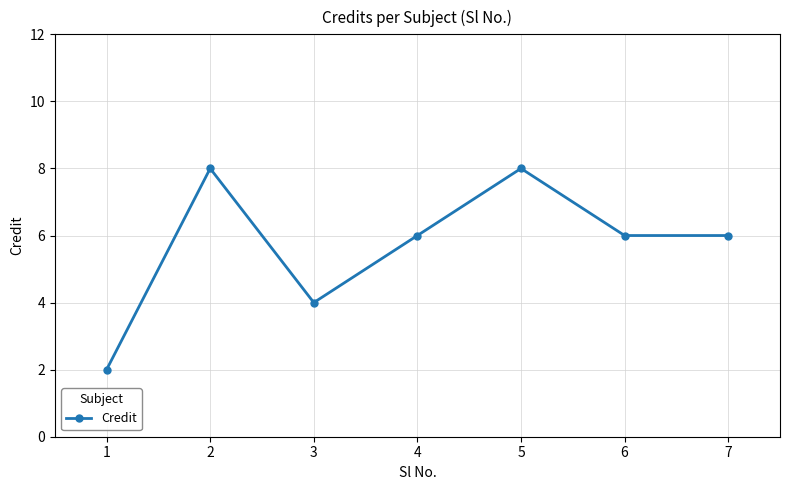

What is the maximum value shown in the chart?

8